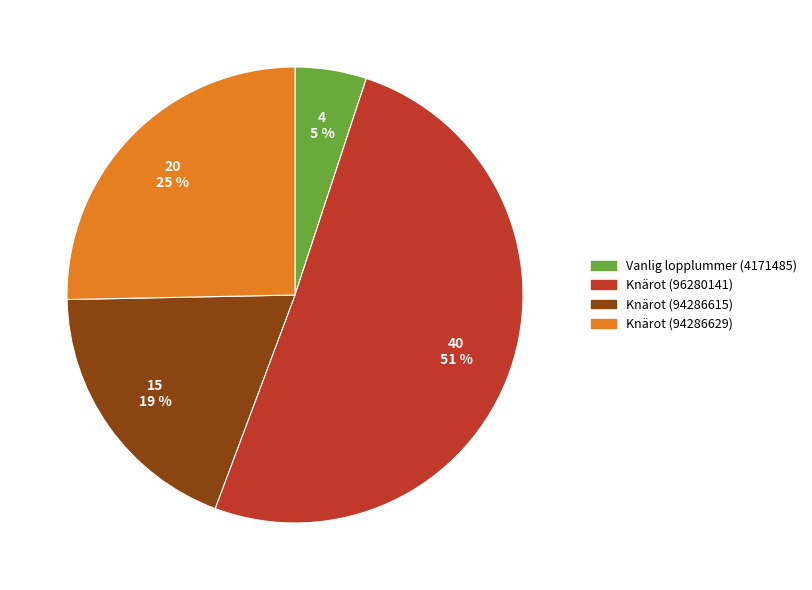

Between Vanlig lopplummer (4171485) and Knärot (94286629), which is larger?

Knärot (94286629)